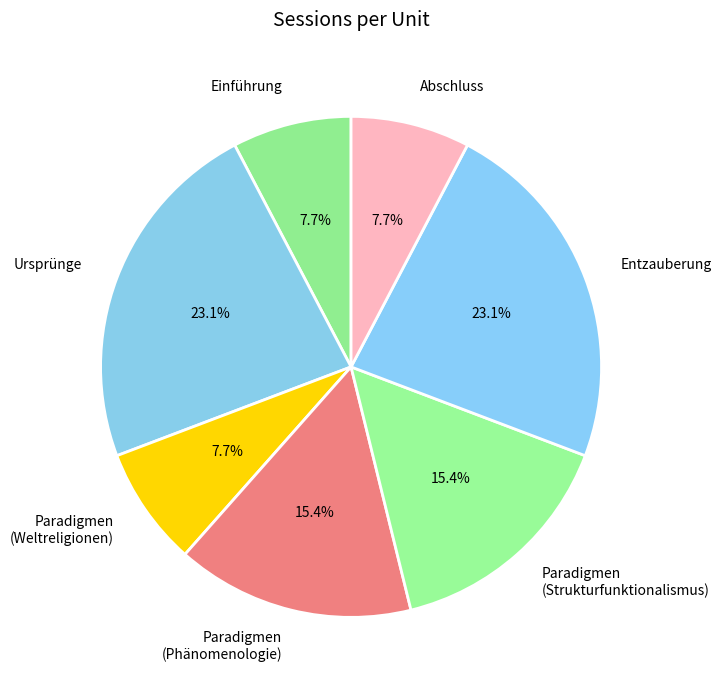

The Paradigmen (Weltreligionen) slice represents 25% of the pie. True or false?

False